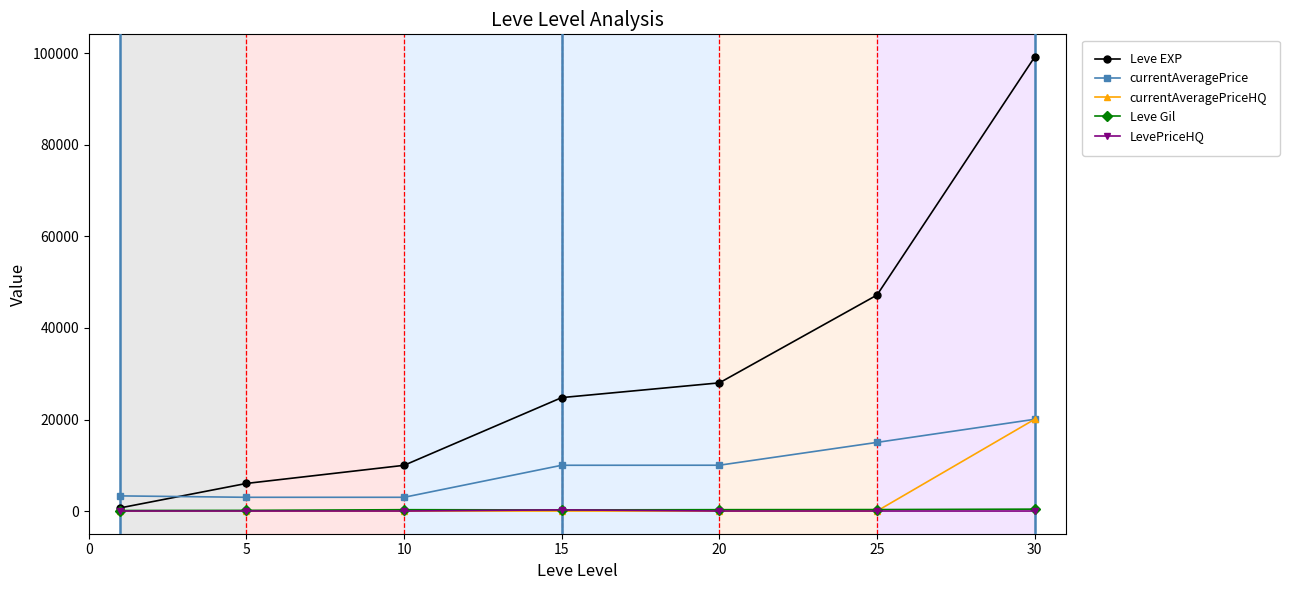

Which series has the widest spread of values?

Leve EXP